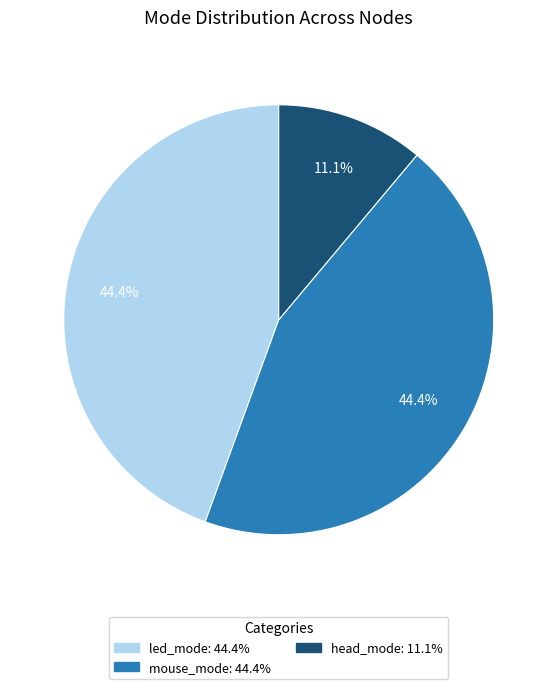

To the nearest percent, what is the average slice percentage?

33%